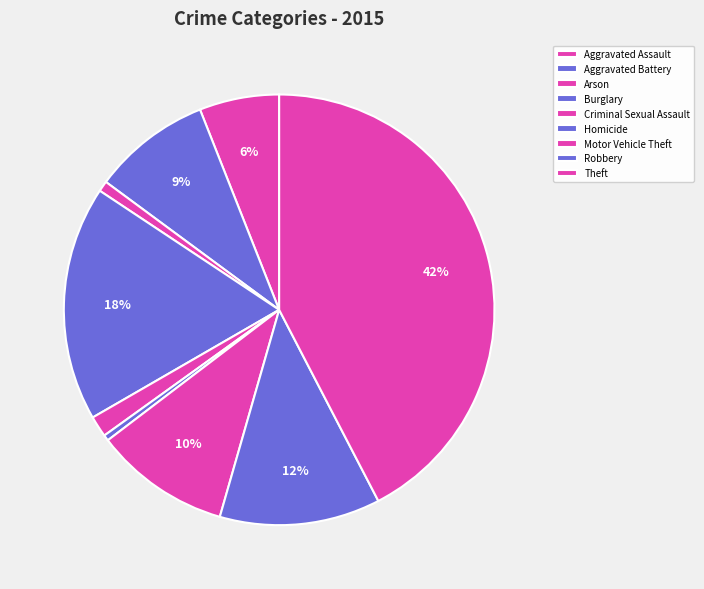

To the nearest percent, what is the average slice percentage?

11%